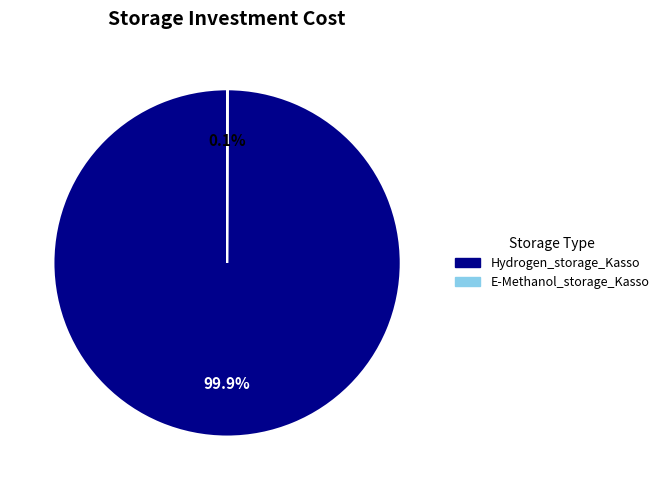

True or false: Hydrogen_storage_Kasso accounts for 100% of the total.

True